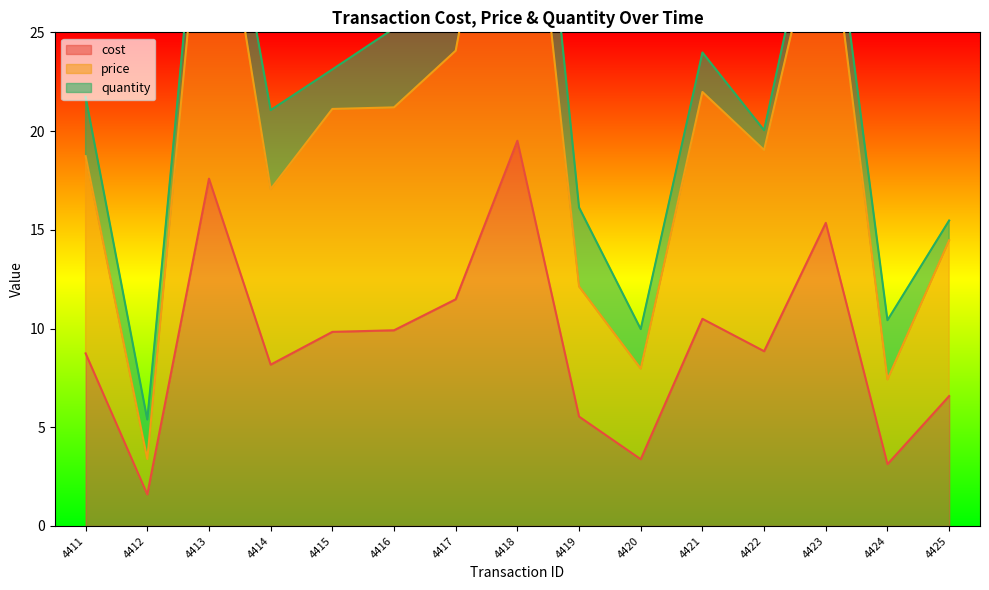

Where is the first local maximum for cost?

4413